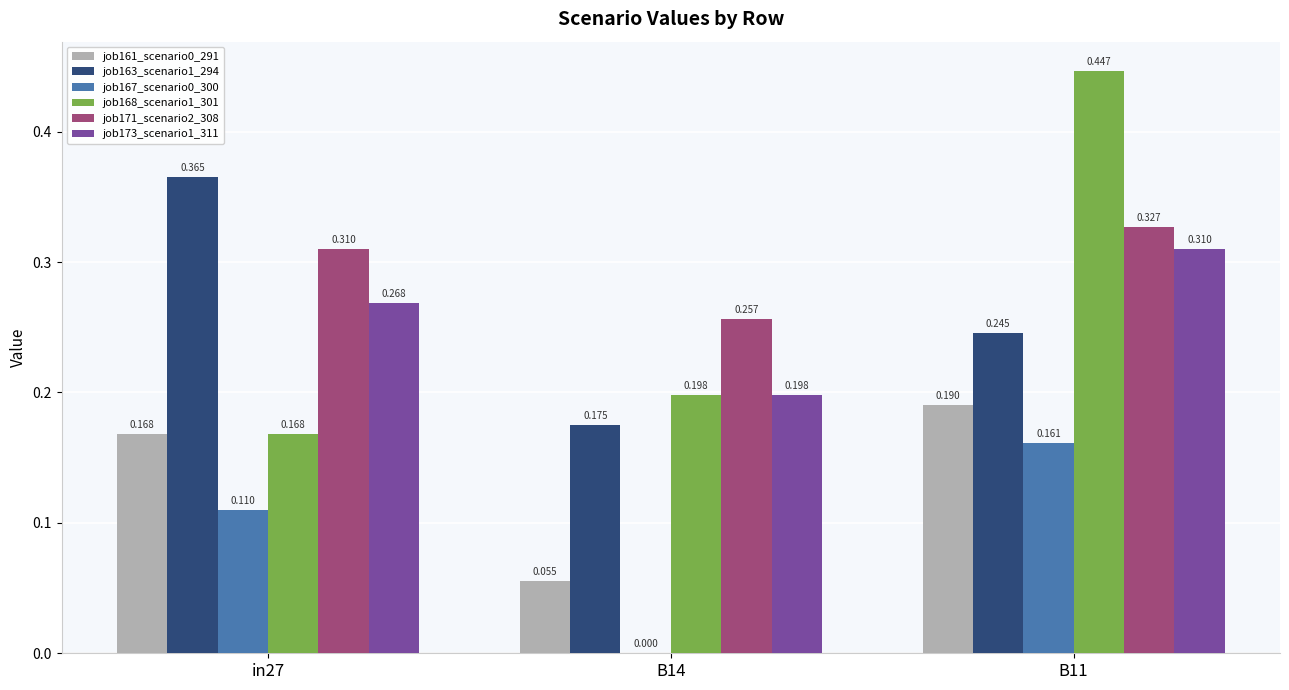

Is the value of job173_scenario1_311 at in27 greater than the value of job171_scenario2_308 at in27?

No